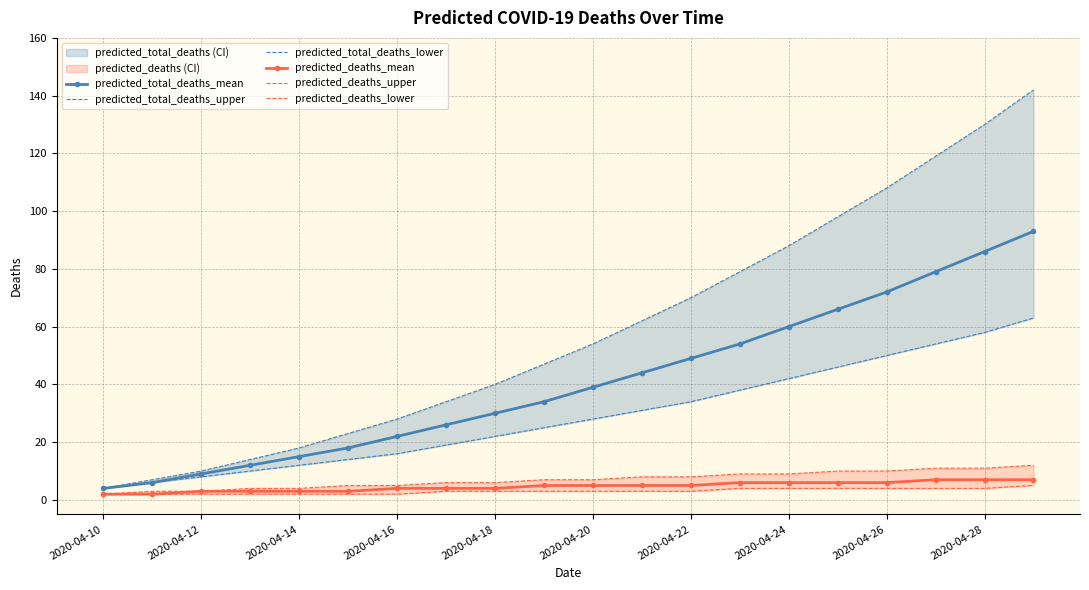

How many lines are shown in the chart?

6